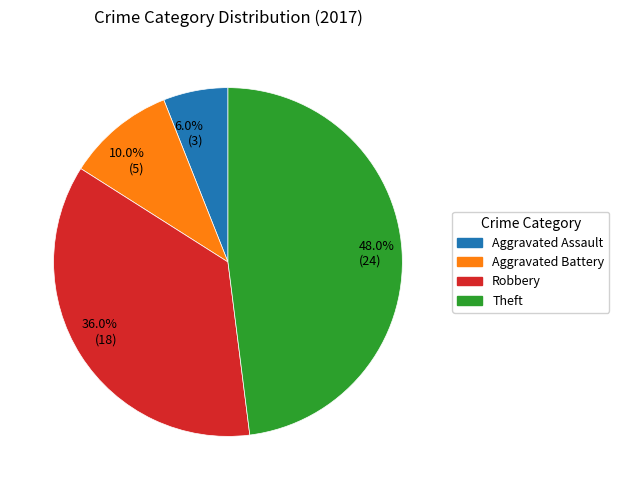

Approximately how many times larger is the value at 10.0% (5) compared to 6.0% (3)?

1.7